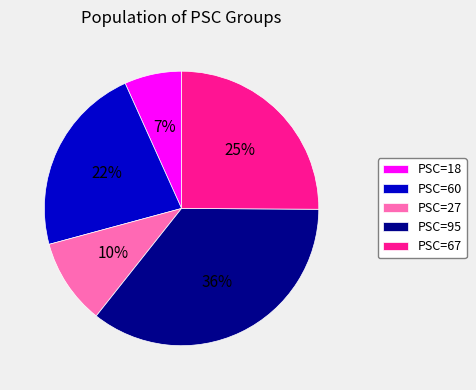

Rank the categories by value from highest to lowest.

PSC=95, PSC=67, PSC=60, PSC=27, PSC=18